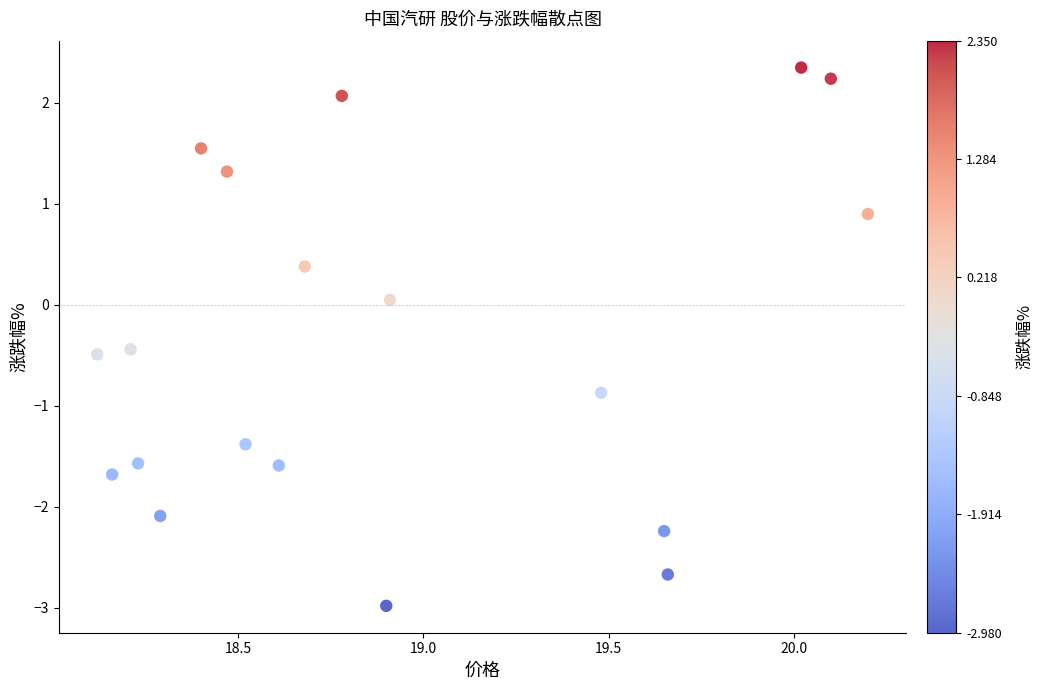

What is the range of Y values (max minus min)?

5.3